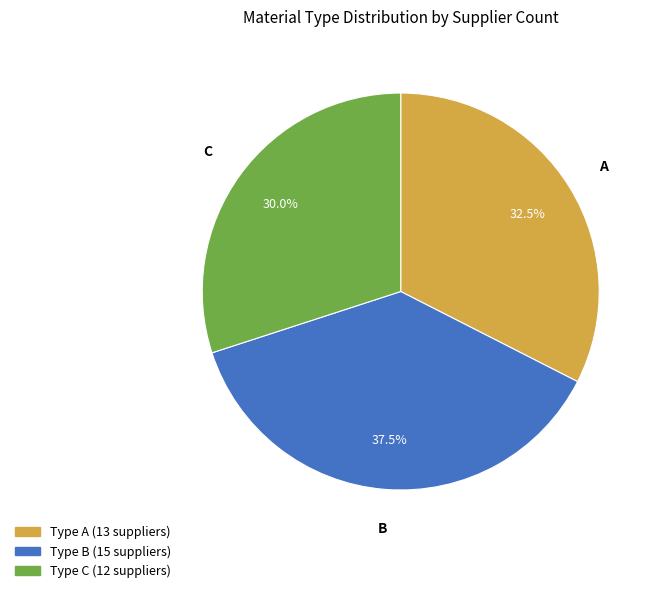

Is there a majority slice in this chart?

No